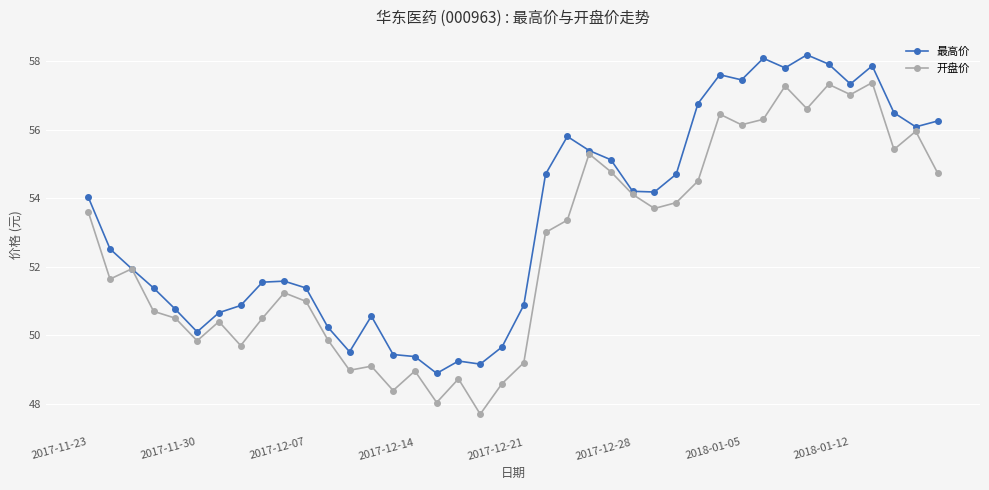

Which series has the largest total across all categories?

最高价